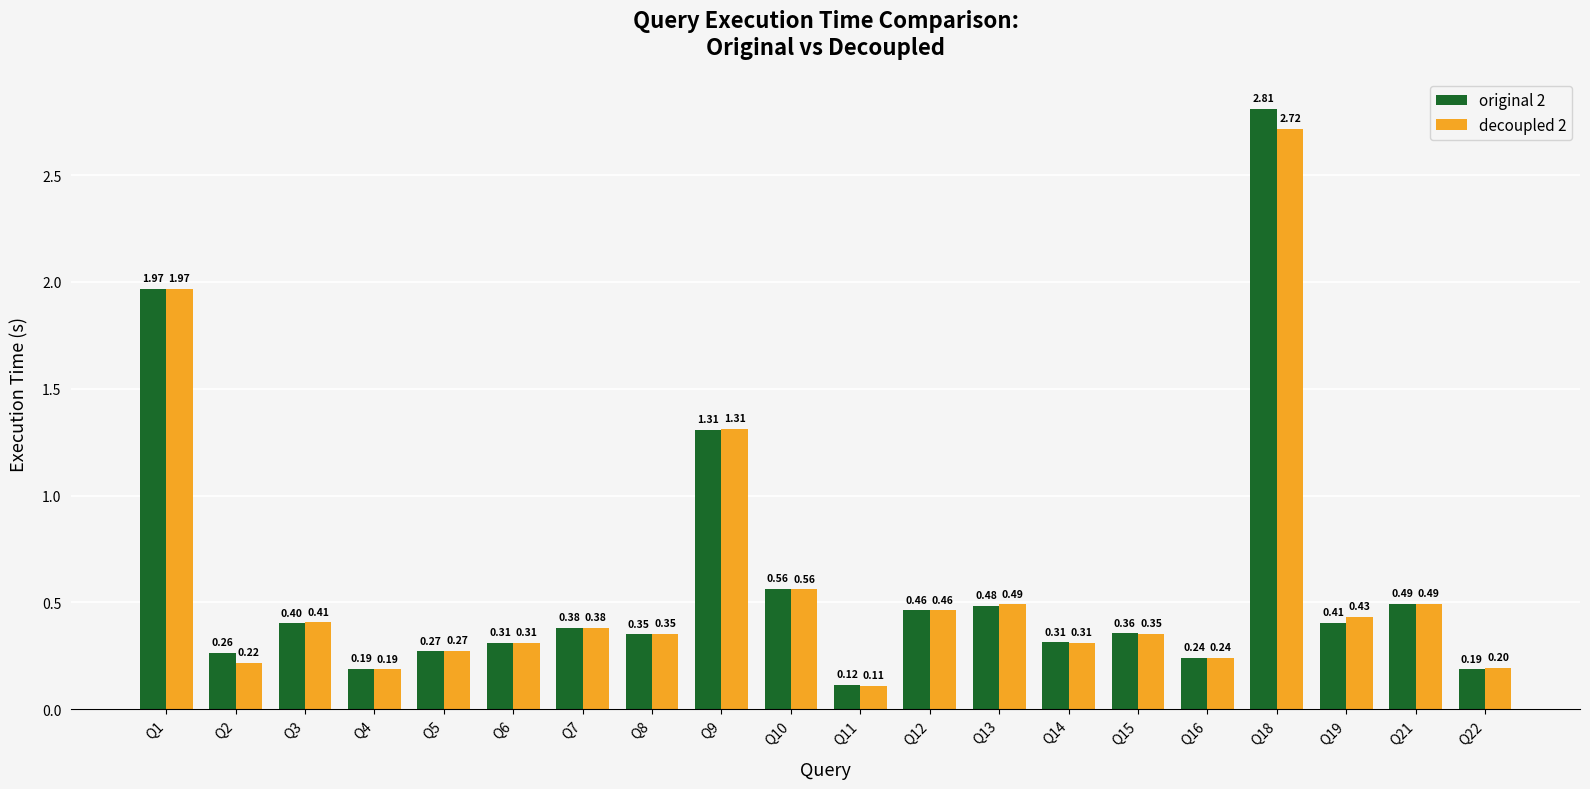

How many series are shown in this chart?

2